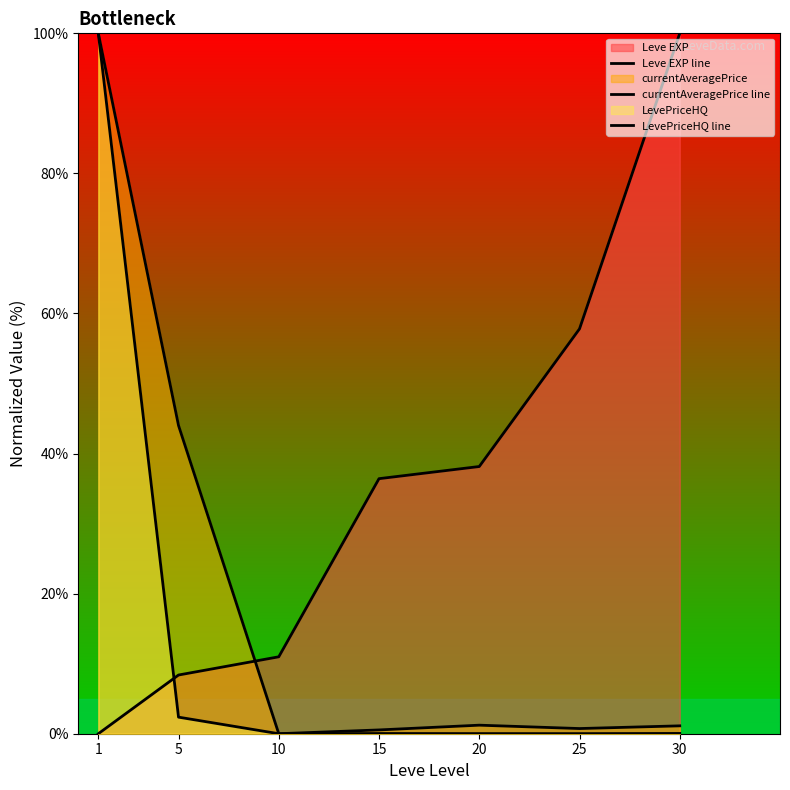

Rank the series by their maximum value, from lowest to highest.

Leve EXP line, currentAveragePrice line, LevePriceHQ line